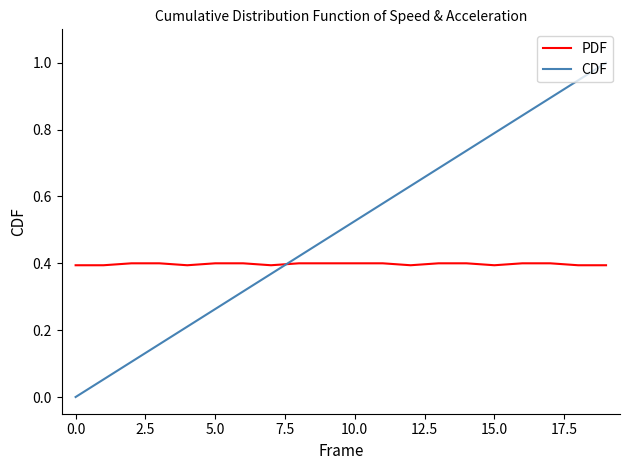

List the series in order of their peak value, highest first.

CDF, PDF